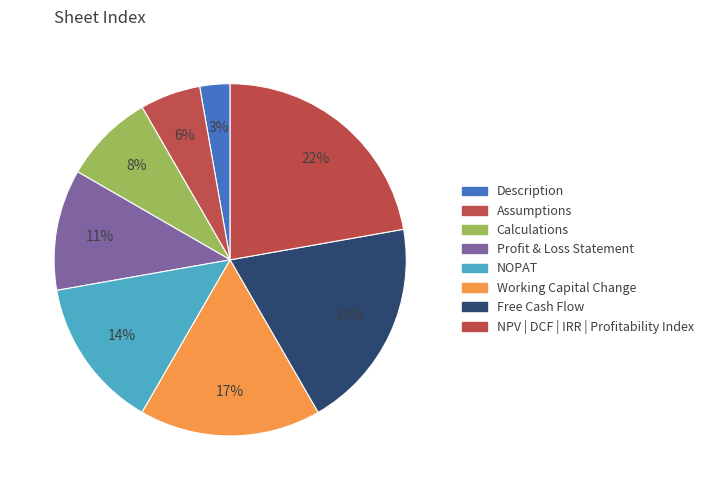

The Assumptions slice represents 6% of the pie. True or false?

True